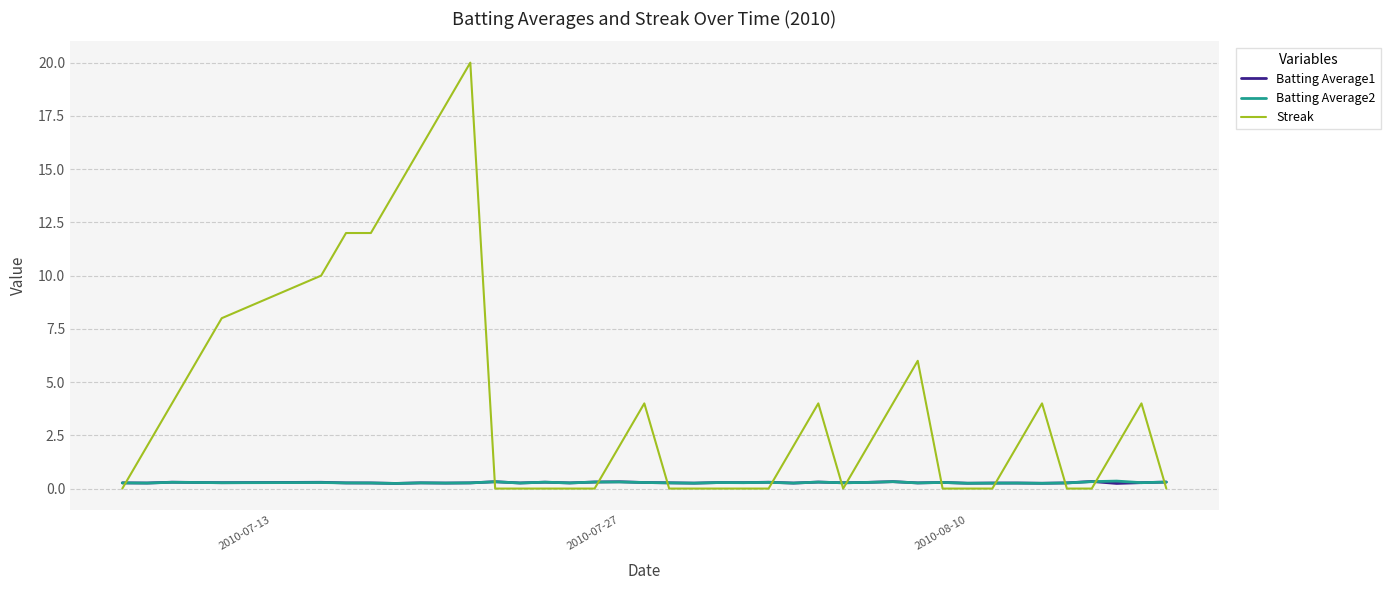

What is the greatest value displayed?

20.0